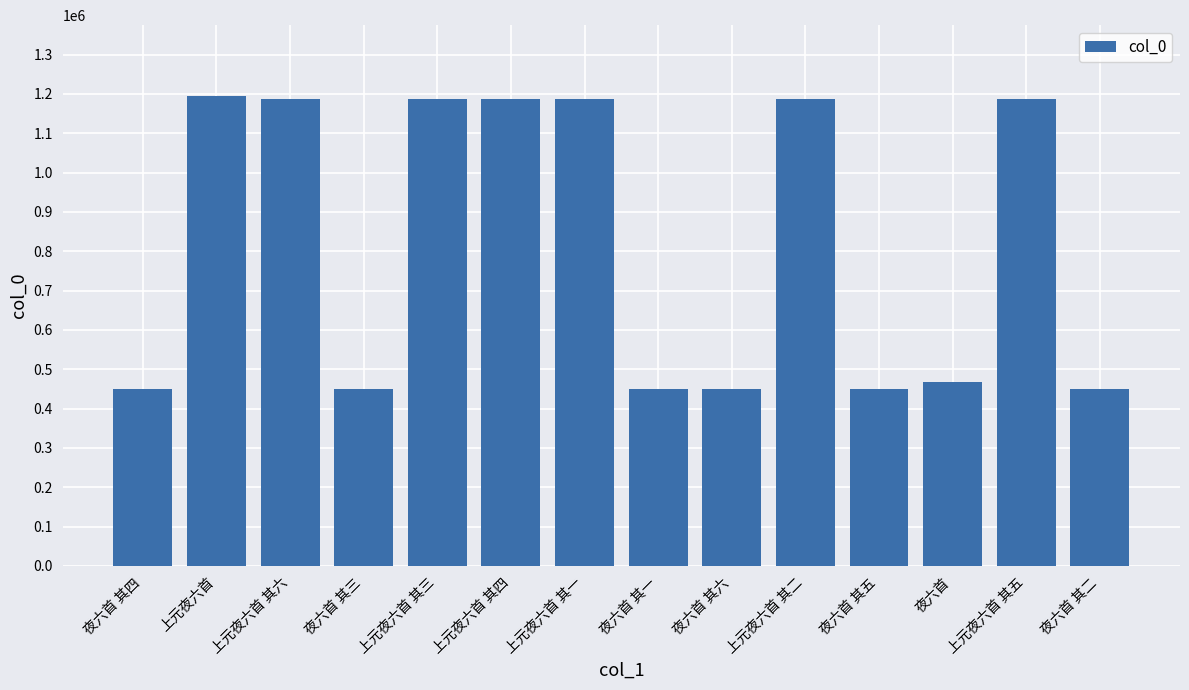

The value at 上元夜六首 其三 is 1187673. True or false?

True